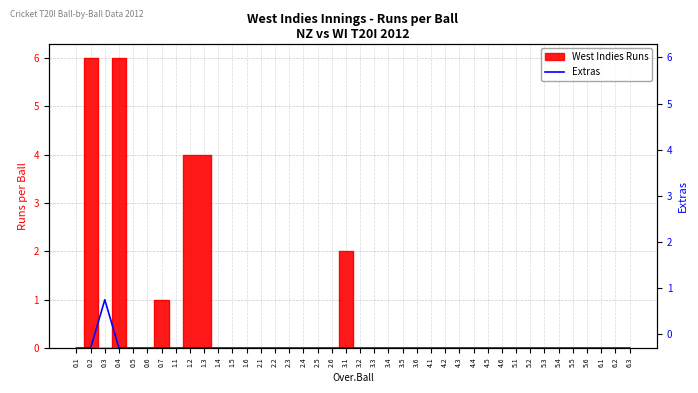

Is this an area chart (filled region under the line)?

No